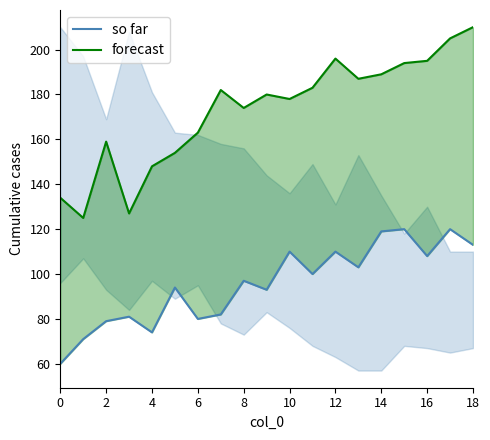

What is the sum of the forecast values at 0 and 18?

344